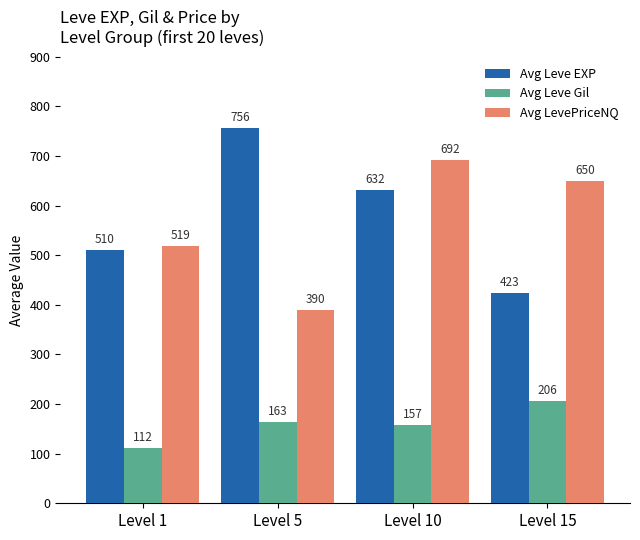

How many groups of bars are there?

4